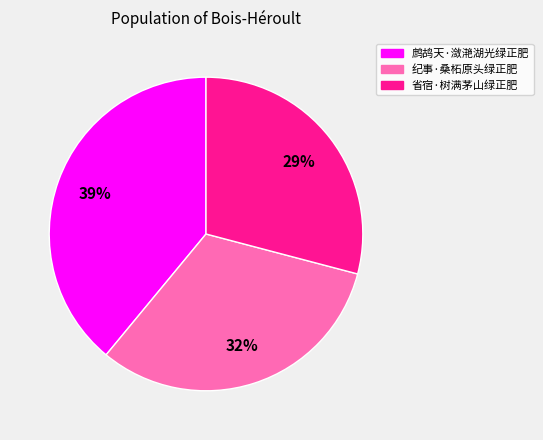

Rank the categories by value from highest to lowest.

鹧鸪天·潋滟湖光绿正肥, 纪事·桑柘原头绿正肥, 省宿·树满茅山绿正肥